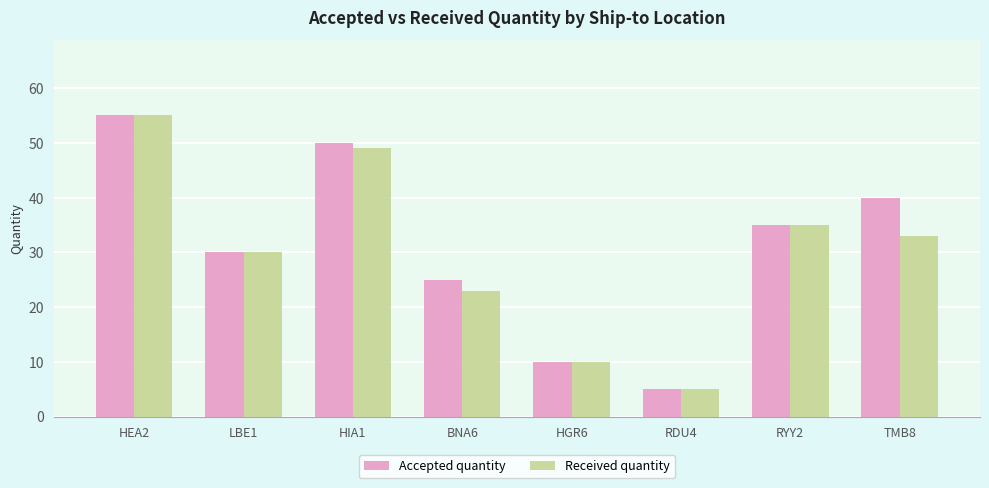

How many Received quantity values are between 23 and 49?

5